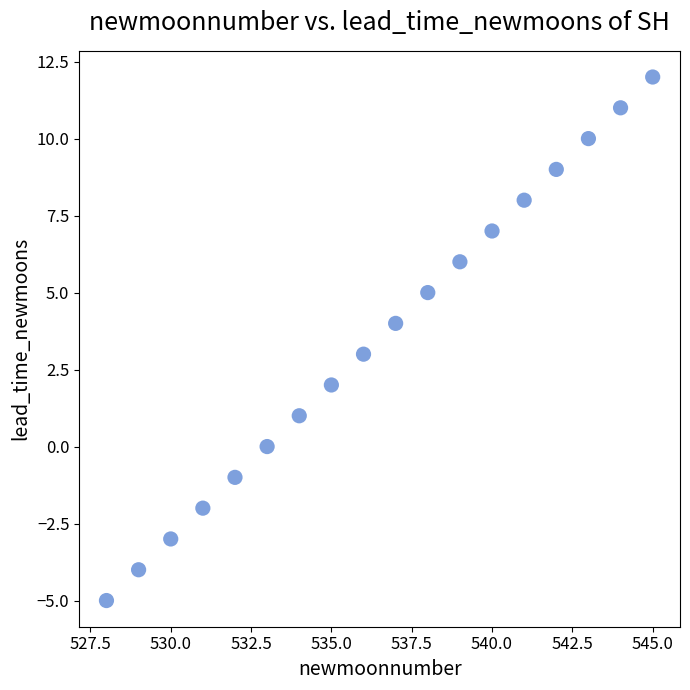

What is the range of X values (max minus min)?

17